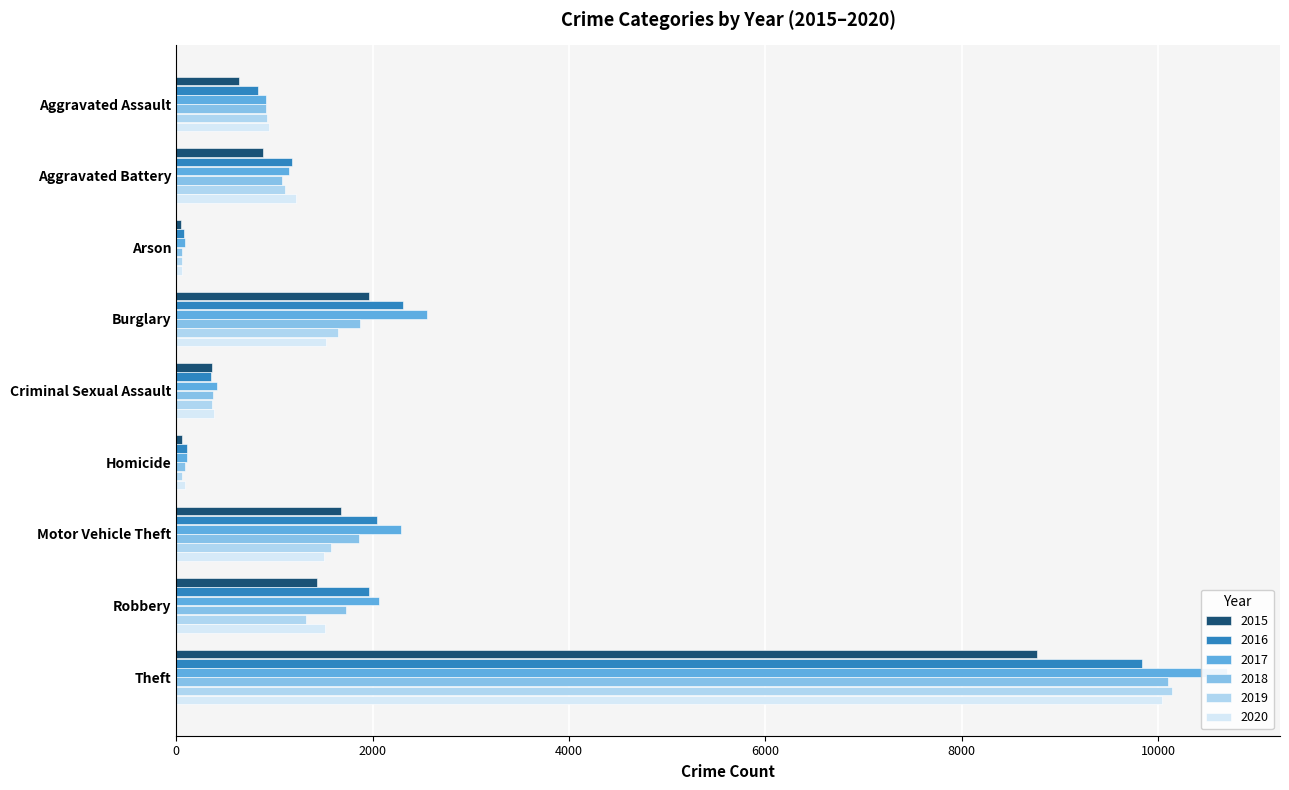

What is the difference between the 2017 values at Theft and Burglary?

8157